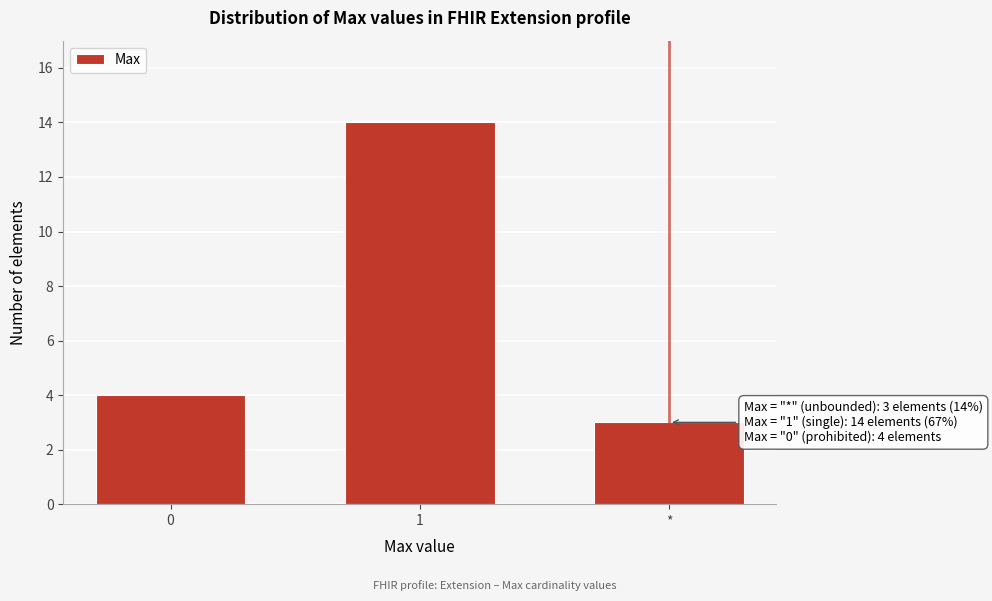

Reading left to right, what are all the values shown in this chart?

4	14	3